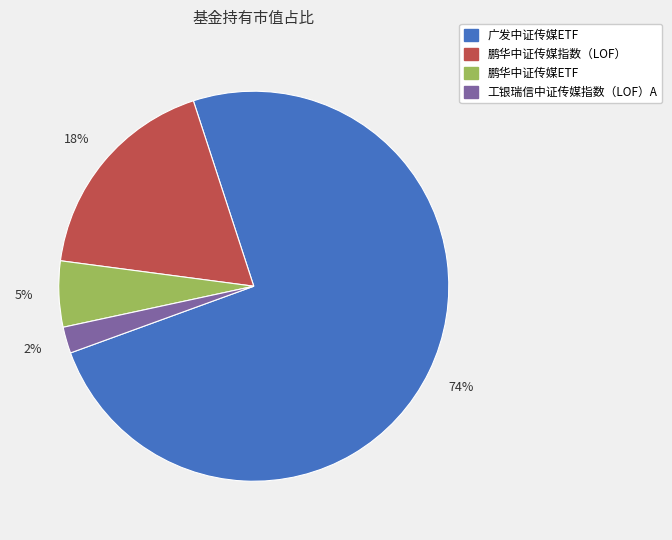

Between 工银瑞信中证传媒指数（LOF）A and 鹏华中证传媒ETF, which is larger?

鹏华中证传媒ETF